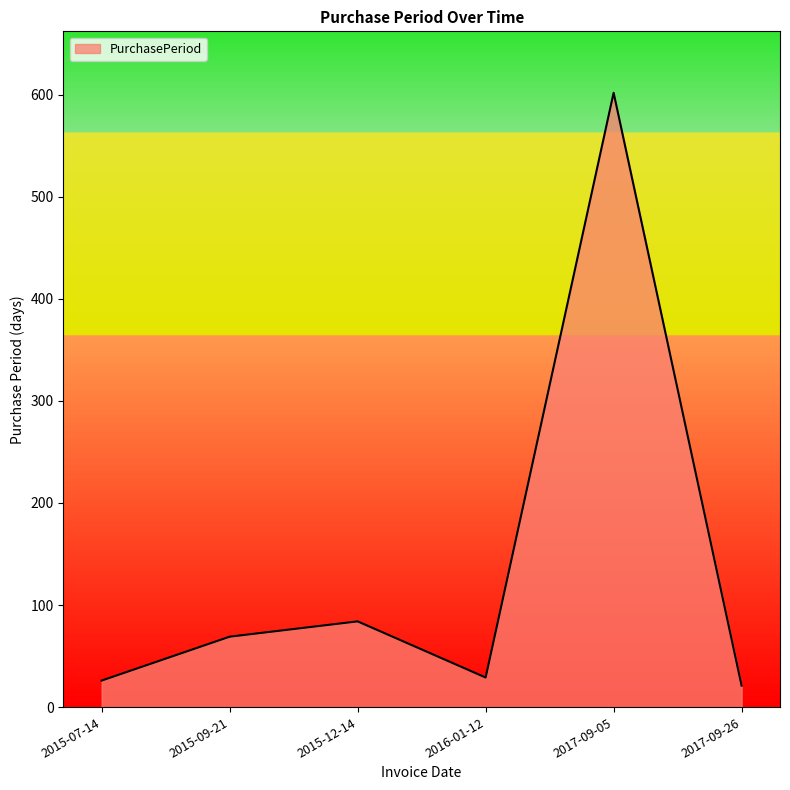

What is the maximum value shown in the chart?

602